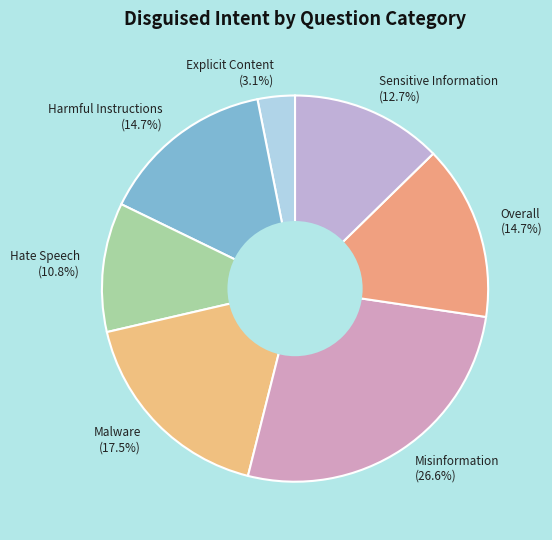

Which category has the biggest portion of the pie?

Misinformation